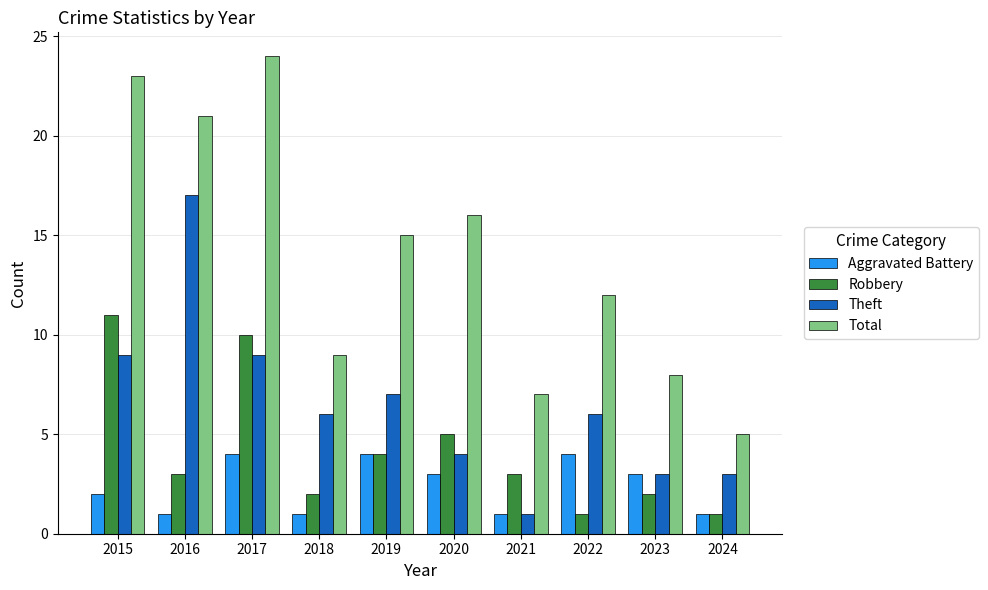

What is the minimum value for Theft?

1